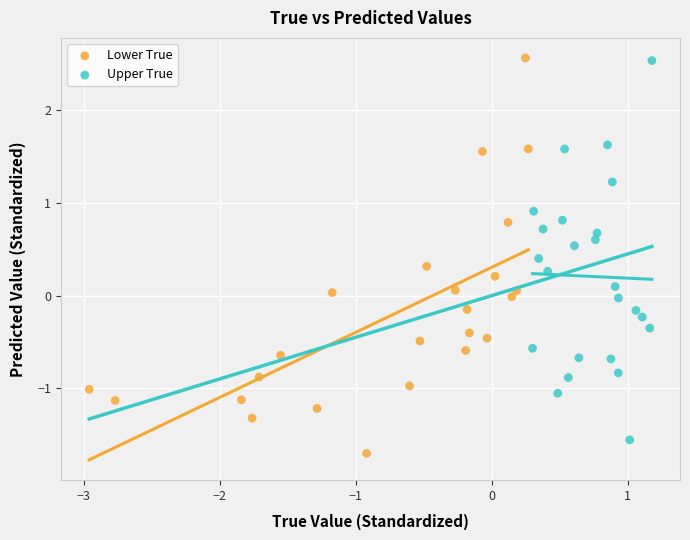

What are all the series names shown in the legend?

Lower True, Upper True